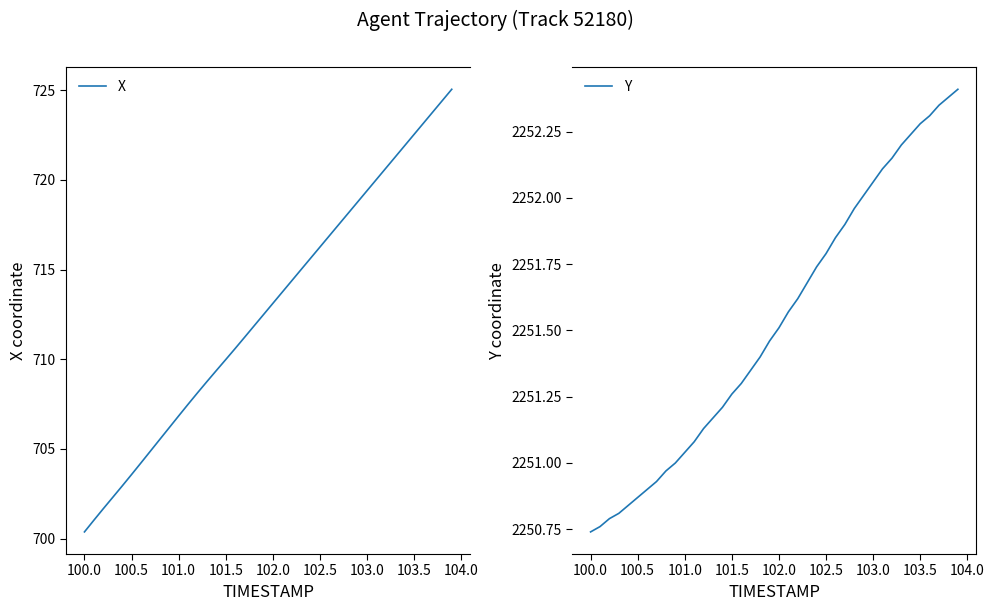

True or false: X has a value of 1139.6 at 102.5.

False